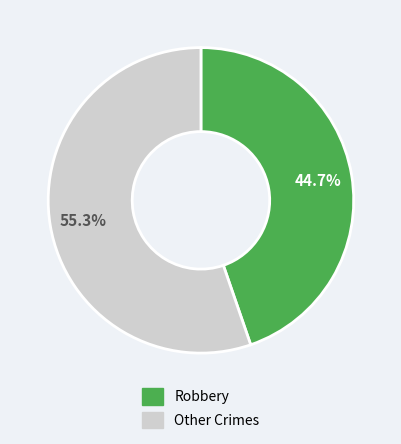

Is there any slice that represents more than half of the pie?

Yes